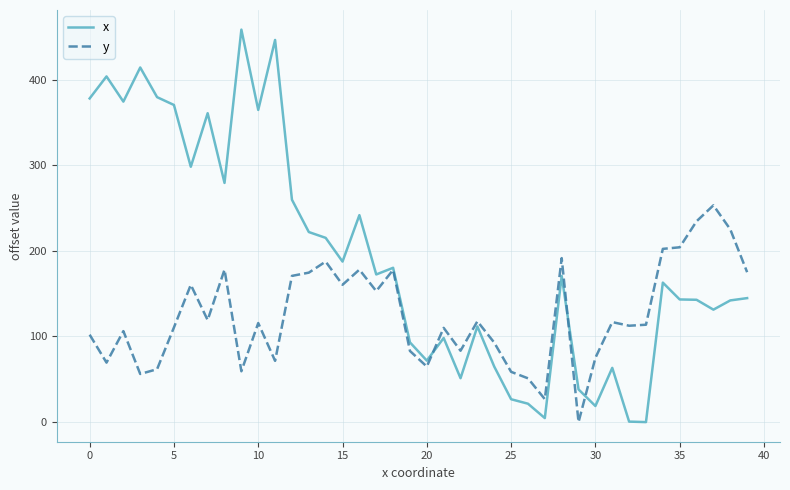

At how many categories does at least one series exceed 453?

1